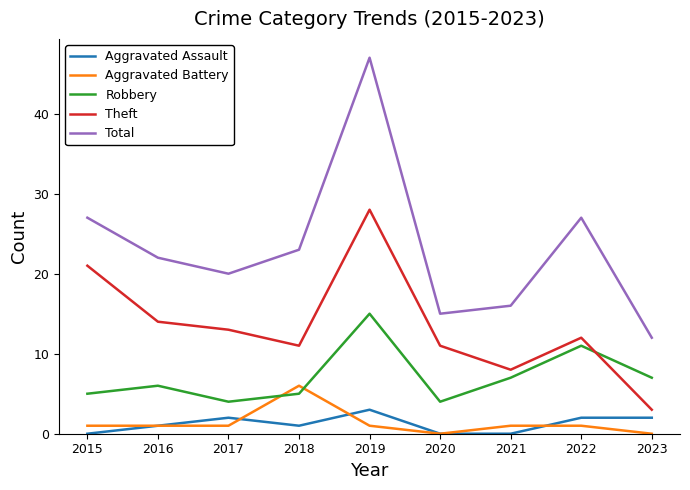

What is the total value across all series at 2022?

53